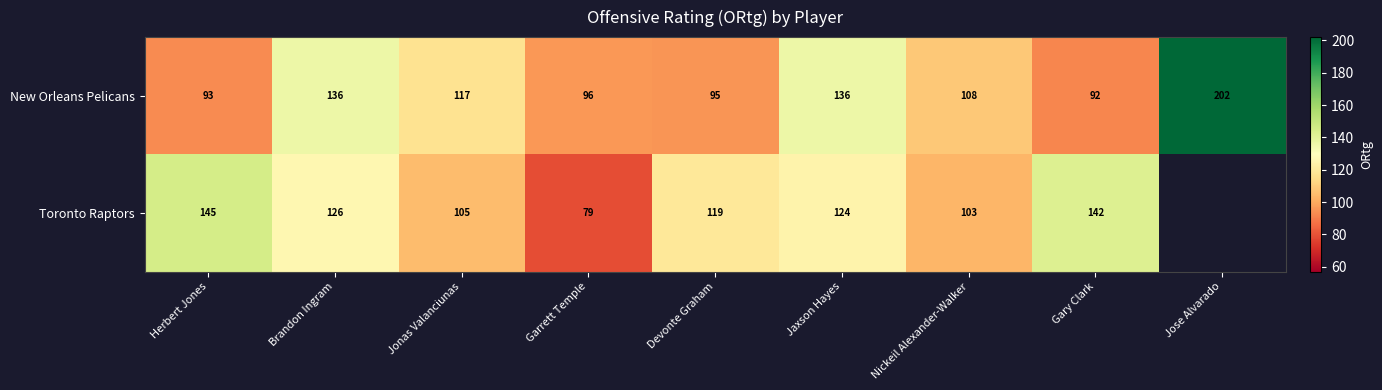

At how many categories does at least one series exceed 157?

1